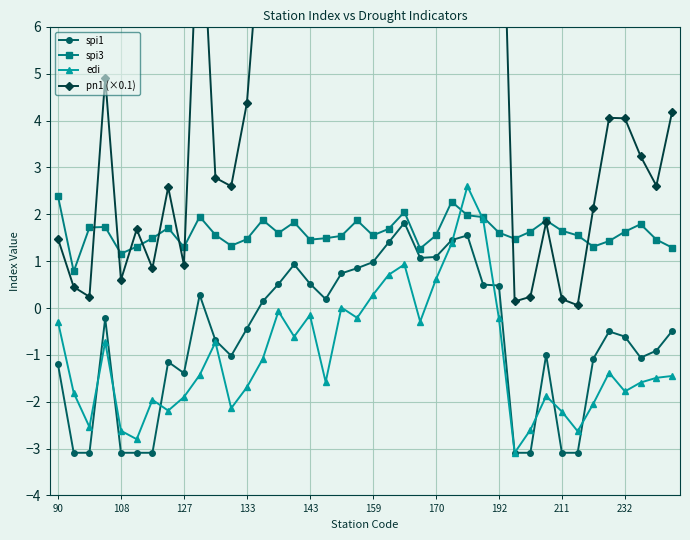

What is the maximum value for spi1?

1.8